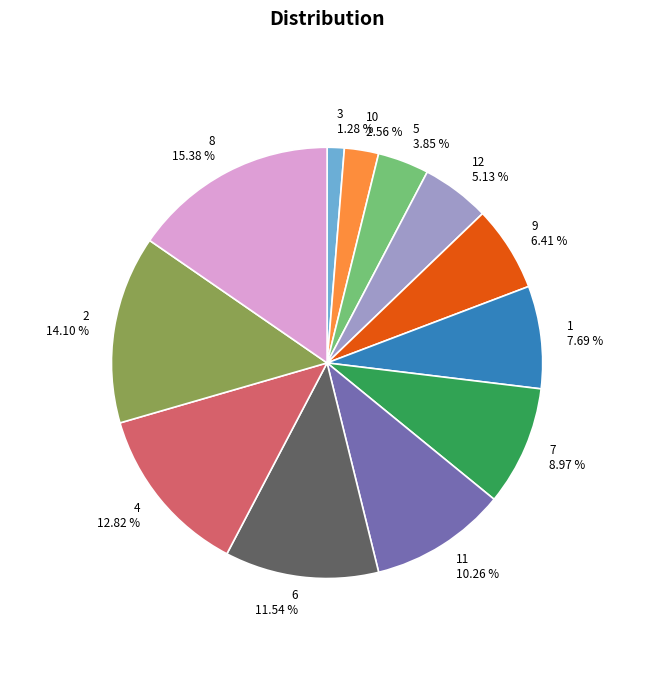

Is there any slice that represents more than half of the pie?

No